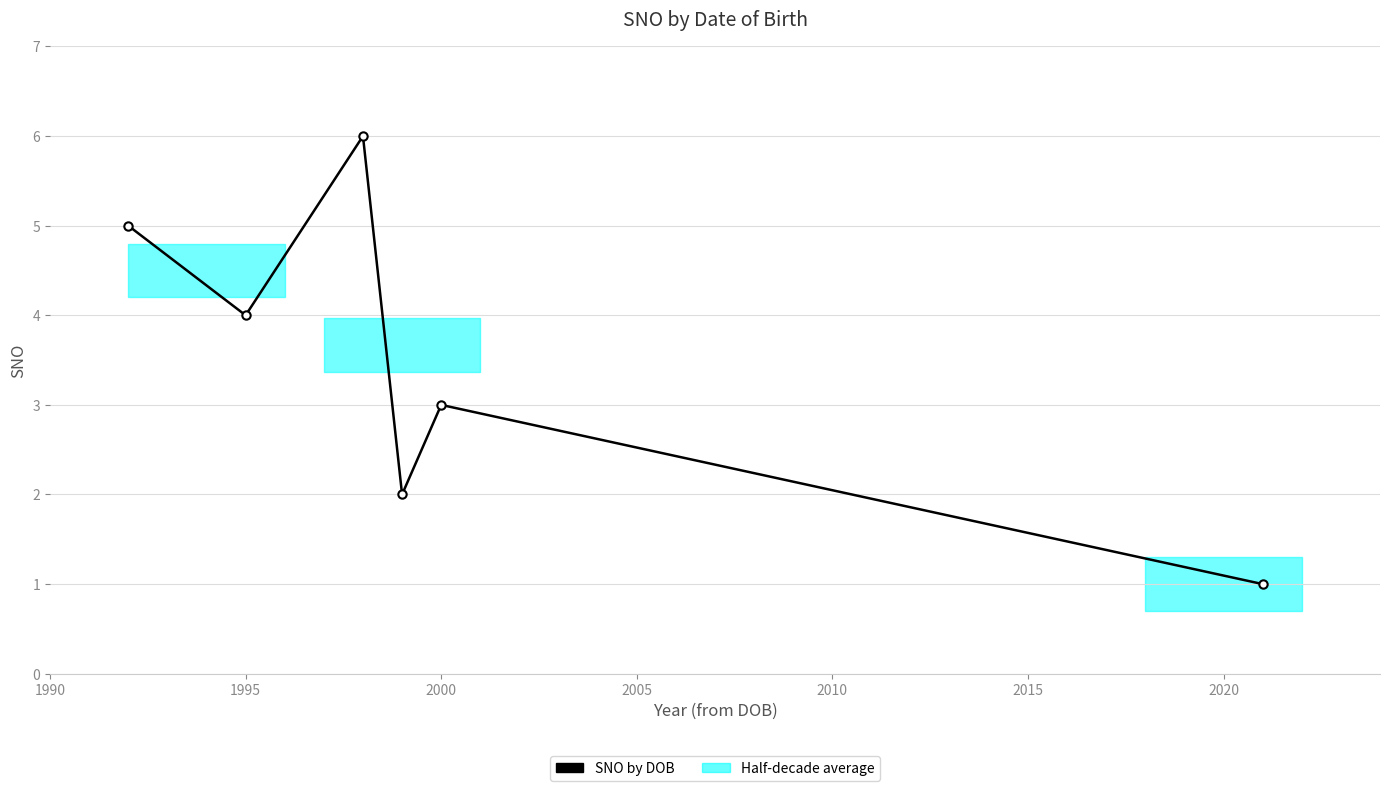

How many interior local peaks (higher than both neighbors) does the data have?

2